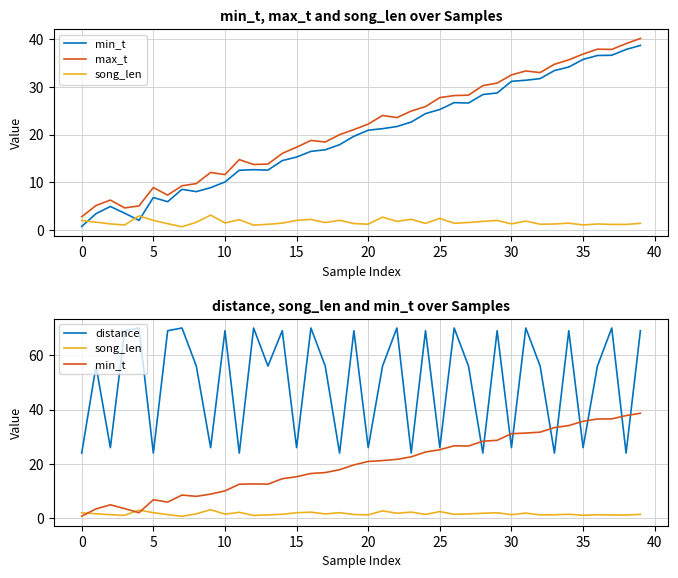

True or false: song_len and max_t cross at least once.

False